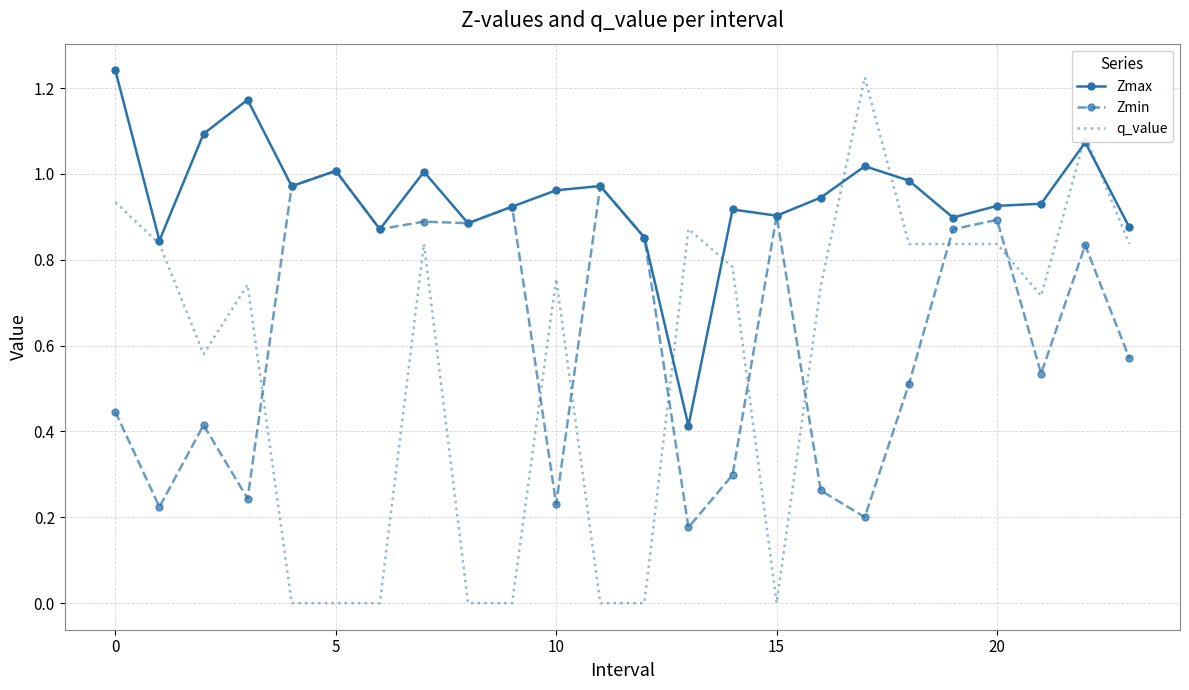

True or false: q_value and Zmax intersect in this chart.

True